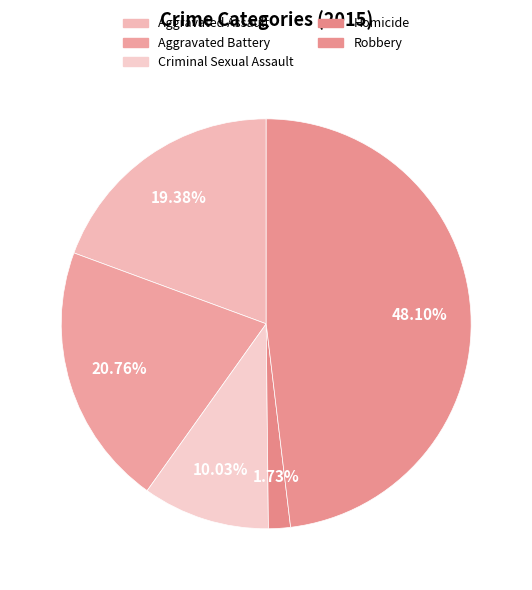

How many slices are in this pie chart?

5